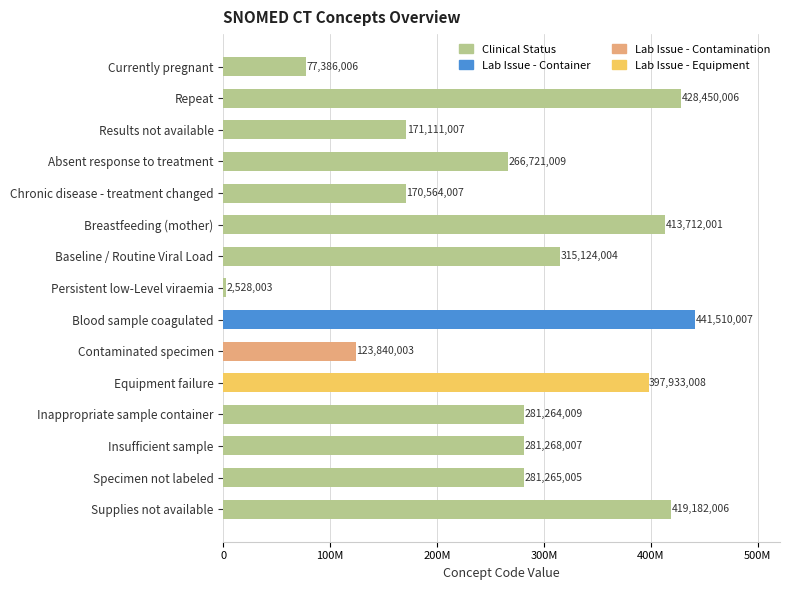

Are the bars horizontal?

Yes